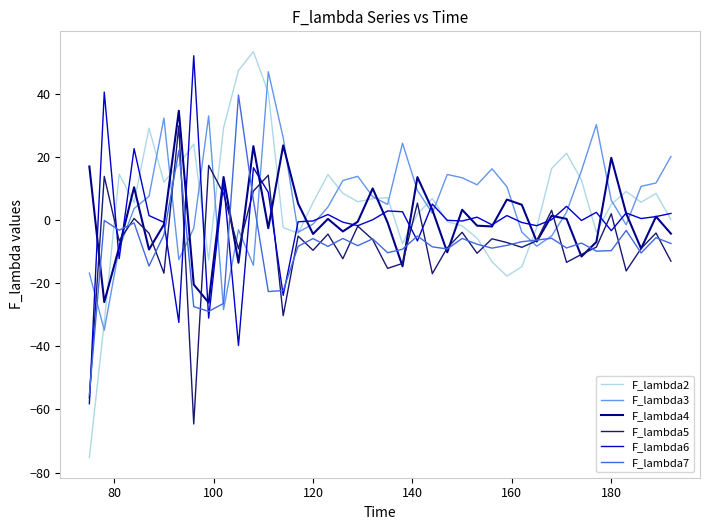

What is the minimum value shown in the chart?

-75.2